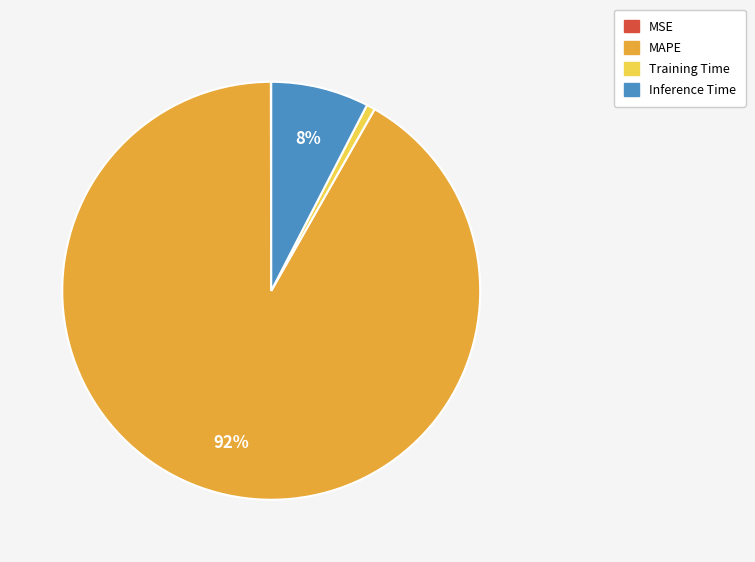

Which slice is the largest?

MAPE